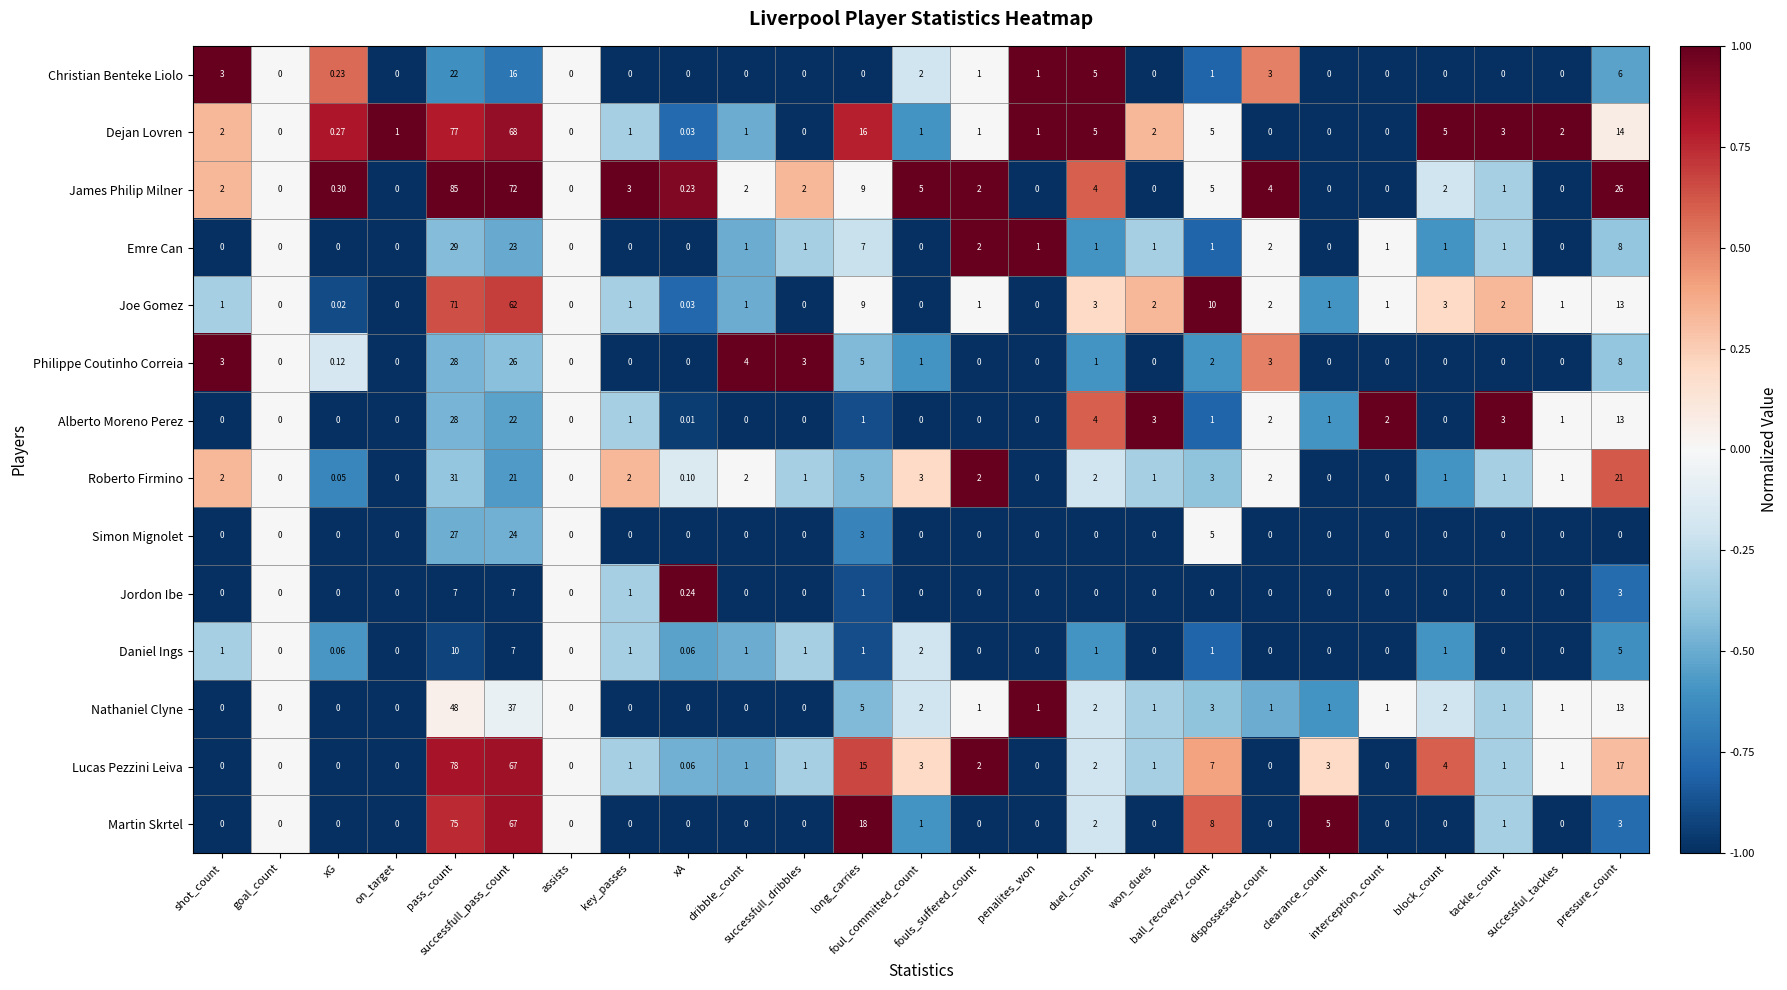

Which series has the largest total across all categories?

James Philip Milner